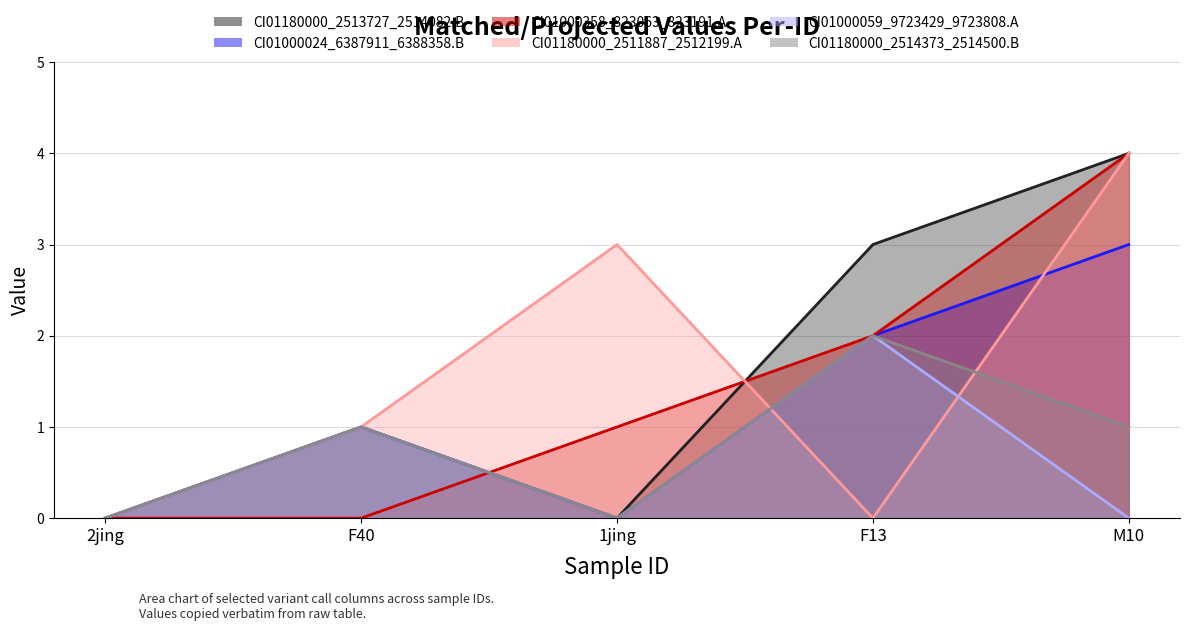

What is the value of the CI01180000_2511887_2512199.A point at the 2nd from the left?

1